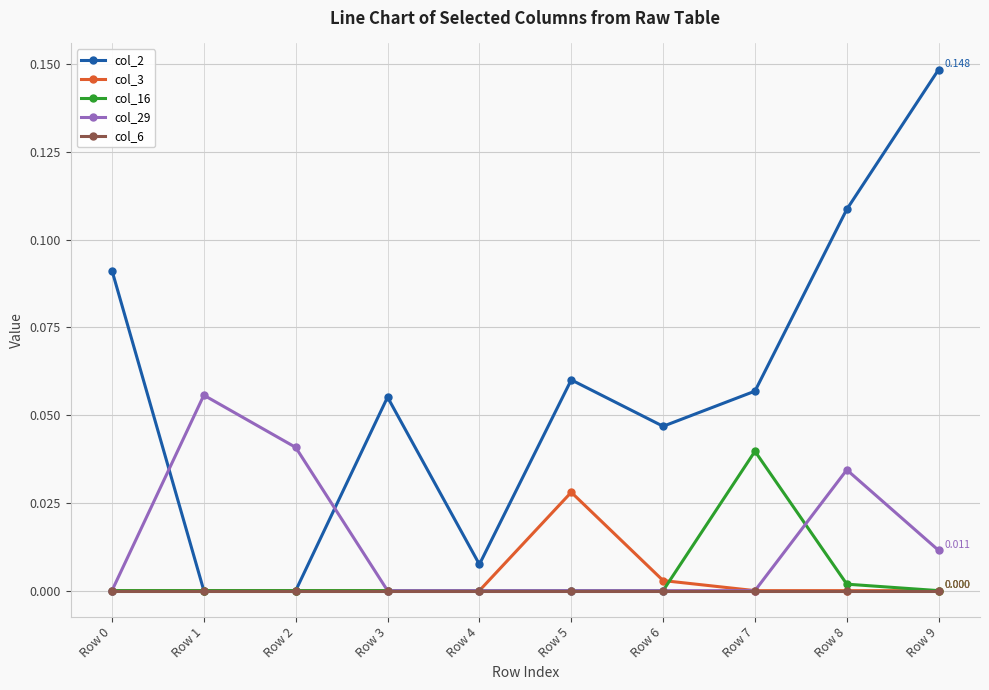

True or false: col_3 has more than 0 points higher than both neighbors.

True